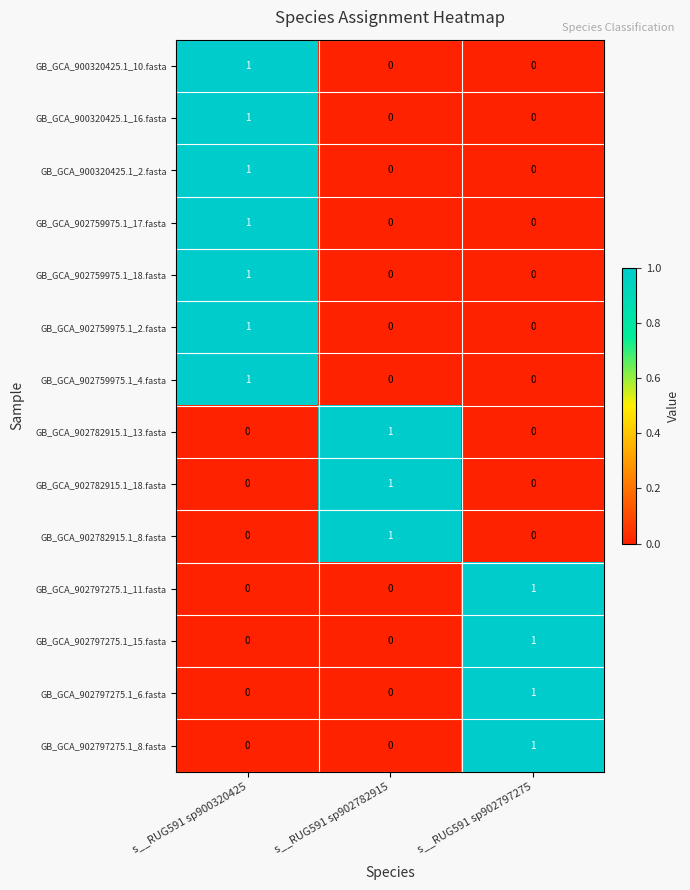

What is the difference between the highest and lowest values at s__RUG591 sp902797275?

1